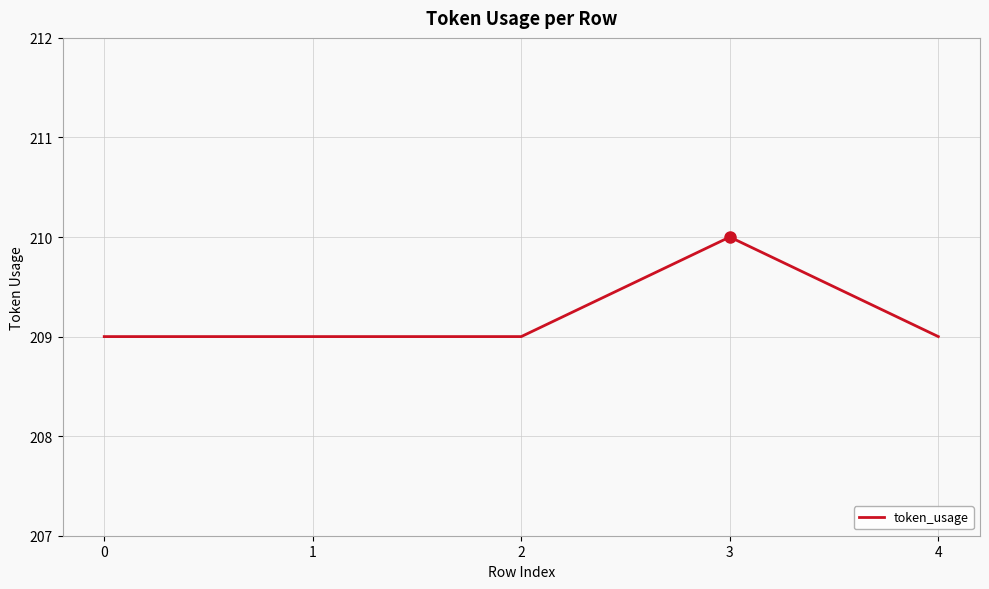

Is it true that the value at 4 is 136?

False